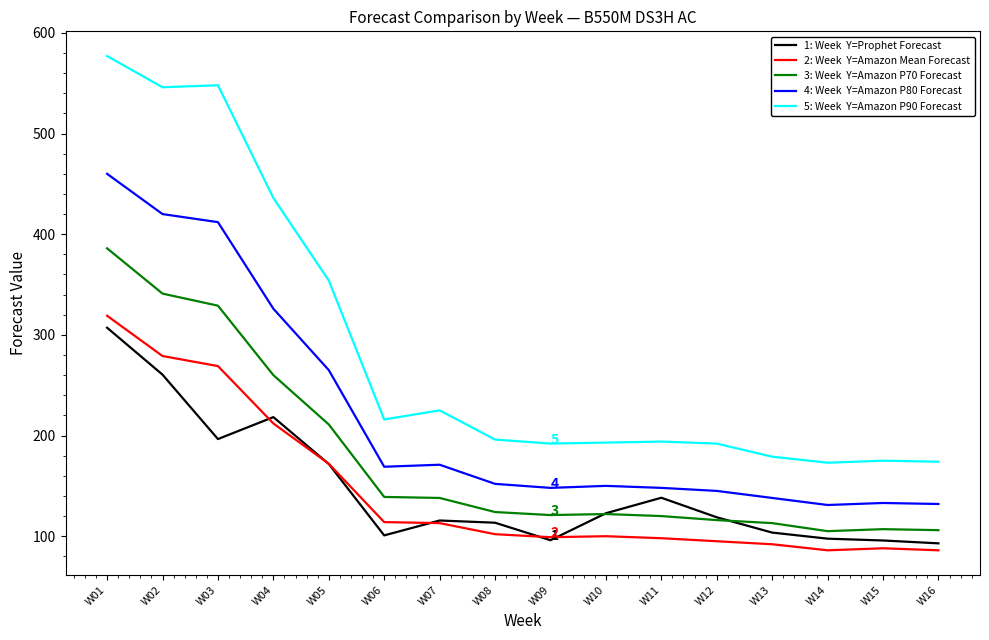

What is the smallest value displayed?

86.0